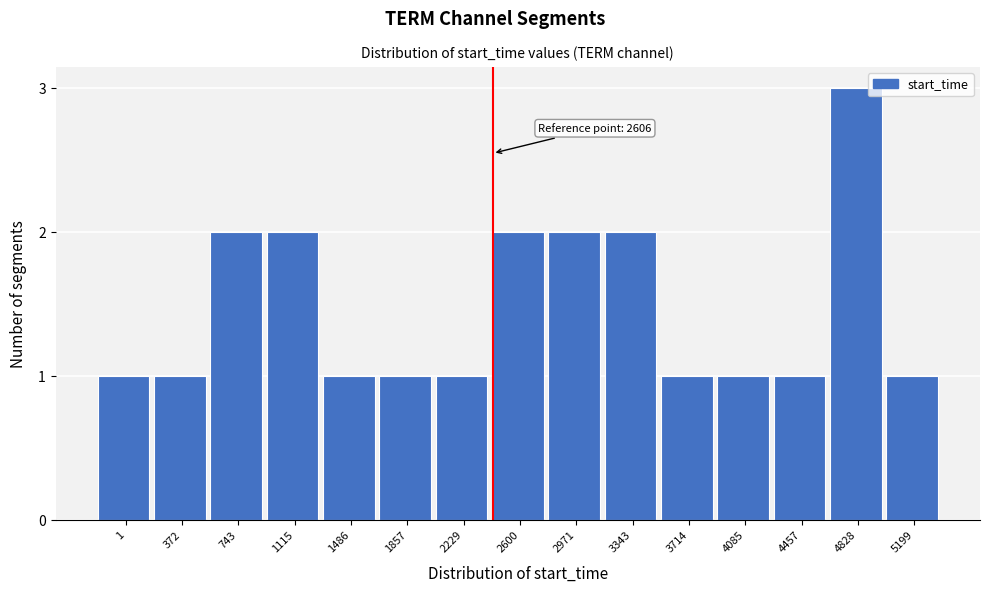

Reading right to left, list all the values displayed in this chart.

1	3	1	1	1	2	2	2	1	1	1	2	2	1	1